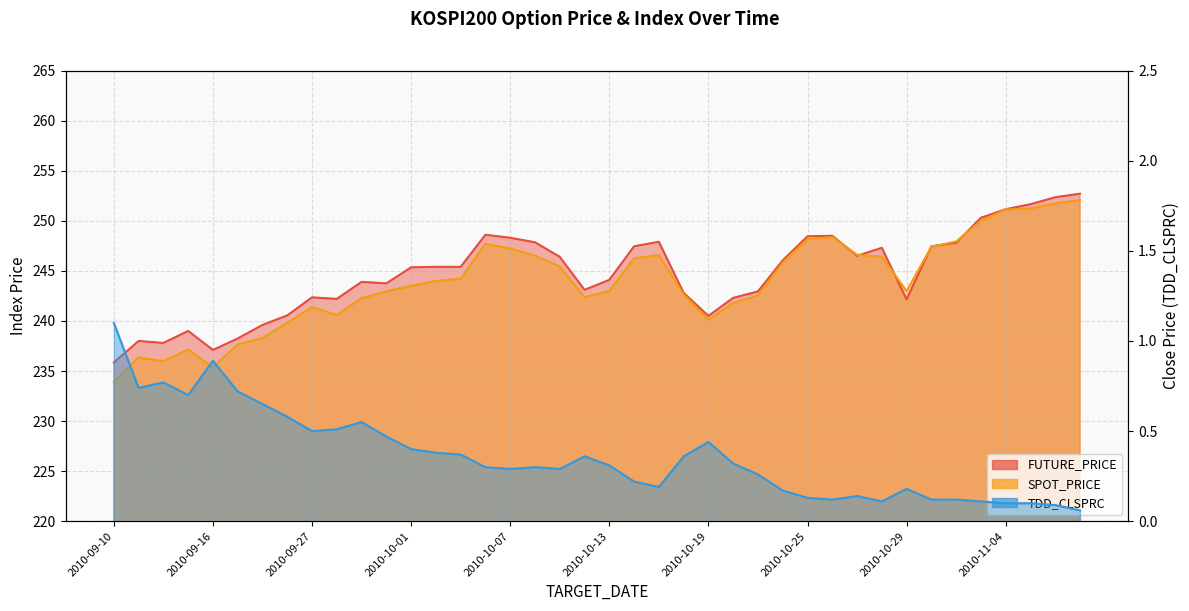

Count the number of data series in this chart.

3